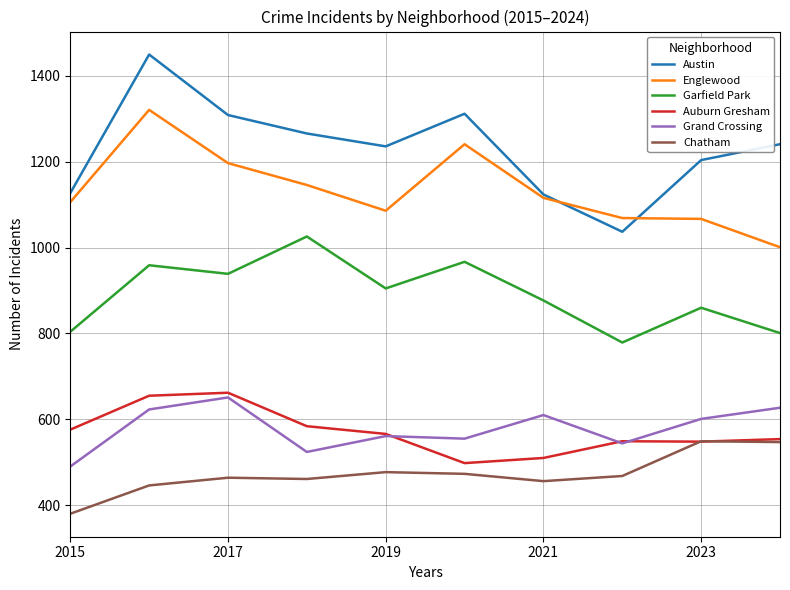

Which series has the largest total across all categories?

Austin